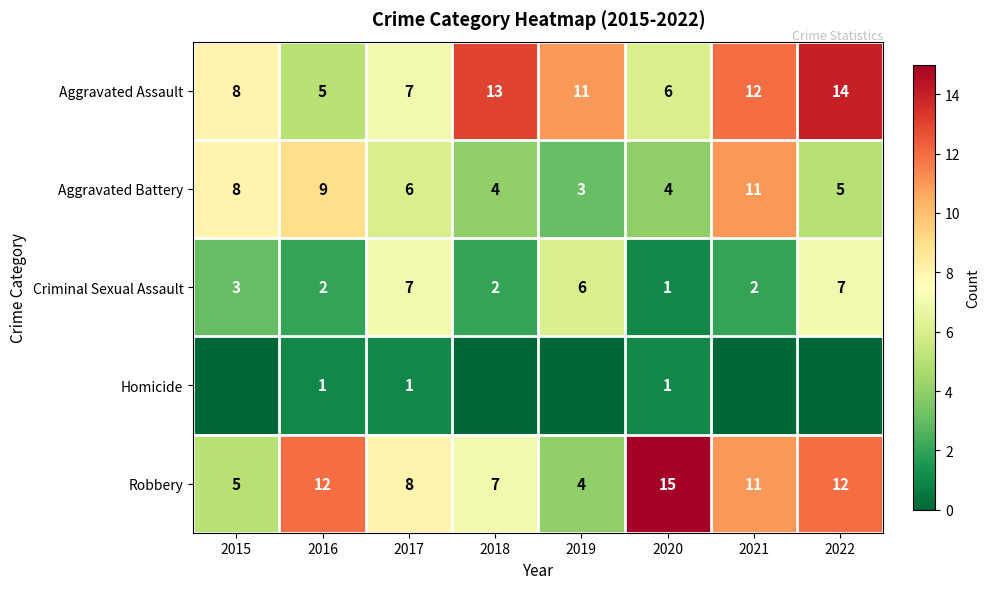

What is the difference between the Aggravated Battery values at 2020 and 2016?

5